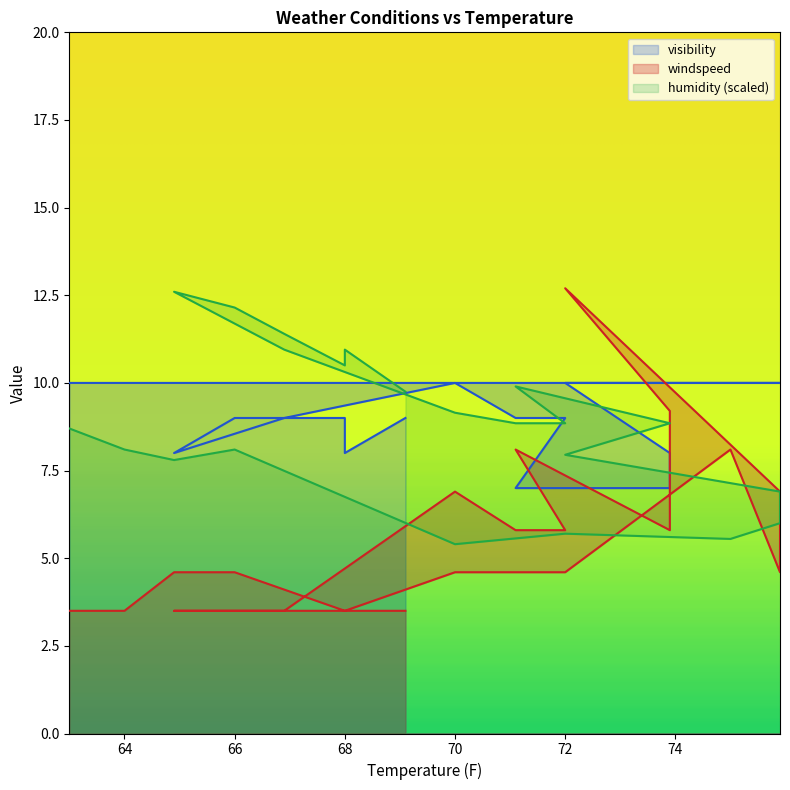

Reading left to right, list all the values displayed in this chart.

visibility: 69.1=9.0	68.0=8.0	68.0=9.0	66.9=9.0	66.0=9.0	64.9=8.0	66.9=9.0	70.0=10.0	71.1=9.0	72.0=9.0	71.1=7.0	73.9=7.0	73.9=8.0	72.0=10.0	75.9=10.0	75.9=10.0	75.0=10.0	72.0=10.0	70.0=10.0	68.0=10.0	66.0=10.0	64.9=10.0	64.0=10.0	63.0=10.0
humidity: 69.1=9.8	68.0=10.9	68.0=10.5	66.9=11.4	66.0=12.2	64.9=12.6	66.9=10.9	70.0=9.2	71.1=8.8	72.0=8.8	71.1=9.9	73.9=8.8	73.9=8.8	72.0=8.0	75.9=6.9	75.9=6.0	75.0=5.5	72.0=5.7	70.0=5.4	68.0=6.8	66.0=8.1	64.9=7.8	64.0=8.1	63.0=8.7
windspeed: 69.1=3.5	68.0=3.5	68.0=3.5	66.9=3.5	66.0=3.5	64.9=3.5	66.9=3.5	70.0=6.9	71.1=5.8	72.0=5.8	71.1=8.1	73.9=5.8	73.9=9.2	72.0=12.7	75.9=6.9	75.9=4.6	75.0=8.1	72.0=4.6	70.0=4.6	68.0=3.5	66.0=4.6	64.9=4.6	64.0=3.5	63.0=3.5